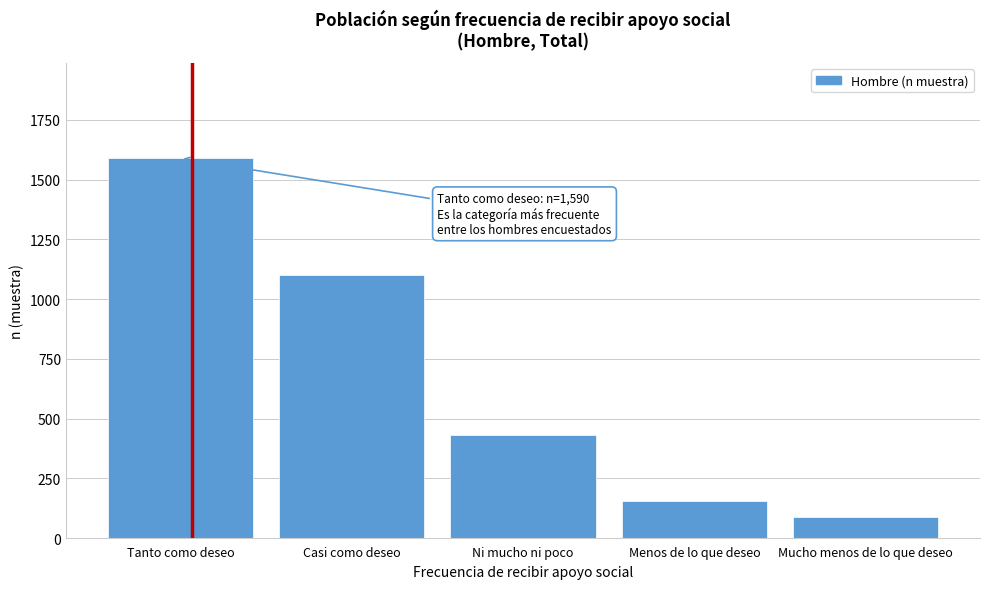

Reading right to left, transcribe all the data shown in this chart.

87	156	430	1099	1590